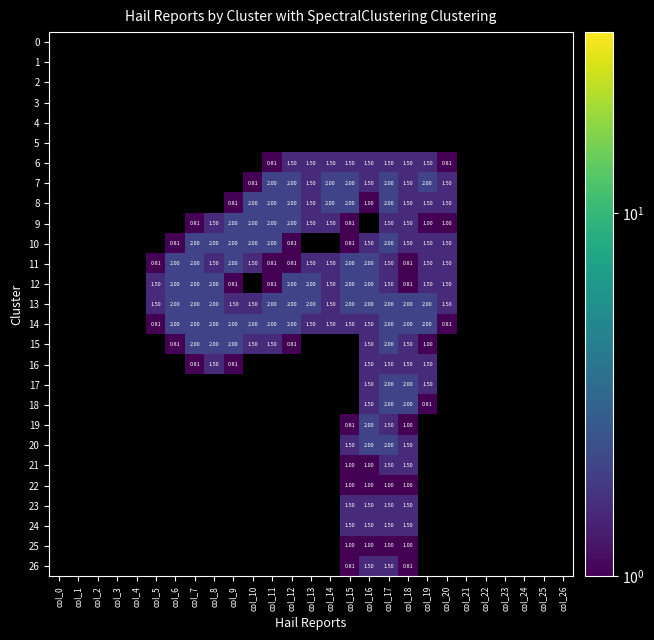

Is the value of 3 at col_9 greater than the value of 7 at col_7?

No